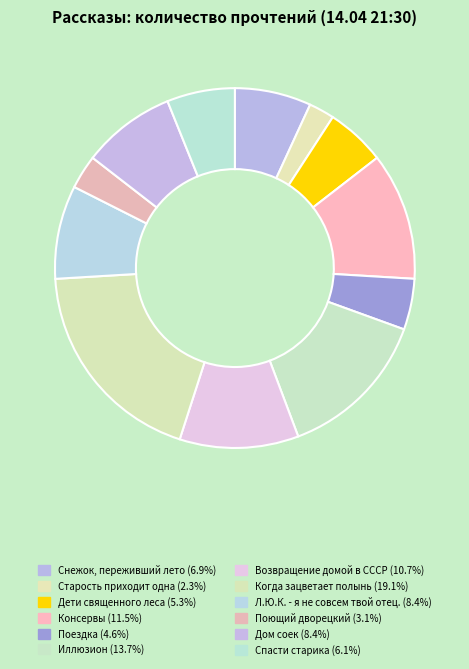

How many slices are in this pie chart?

12